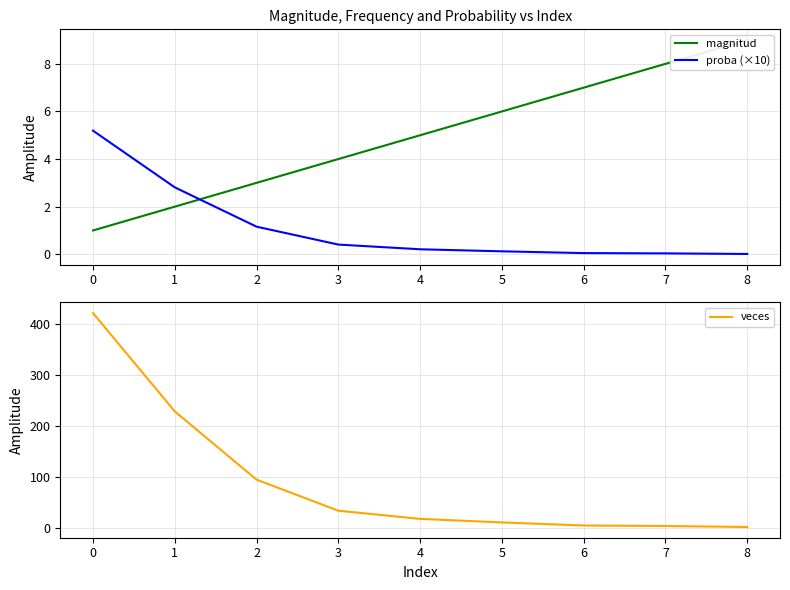

What is the maximum value for proba (×10)?

5.2